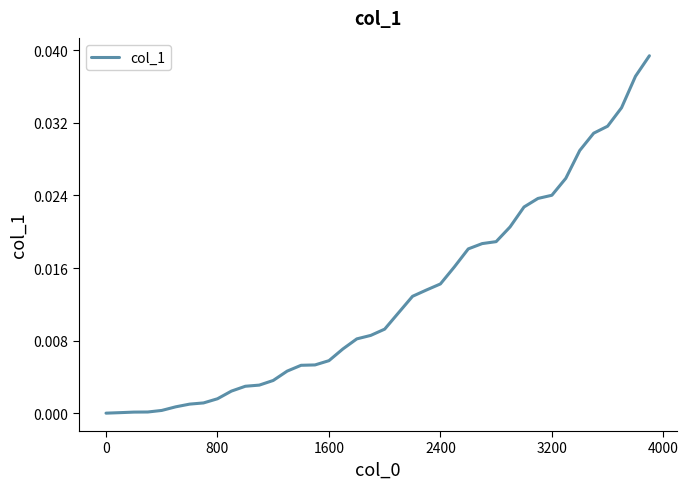

Is this an area chart (filled region under the line)?

No